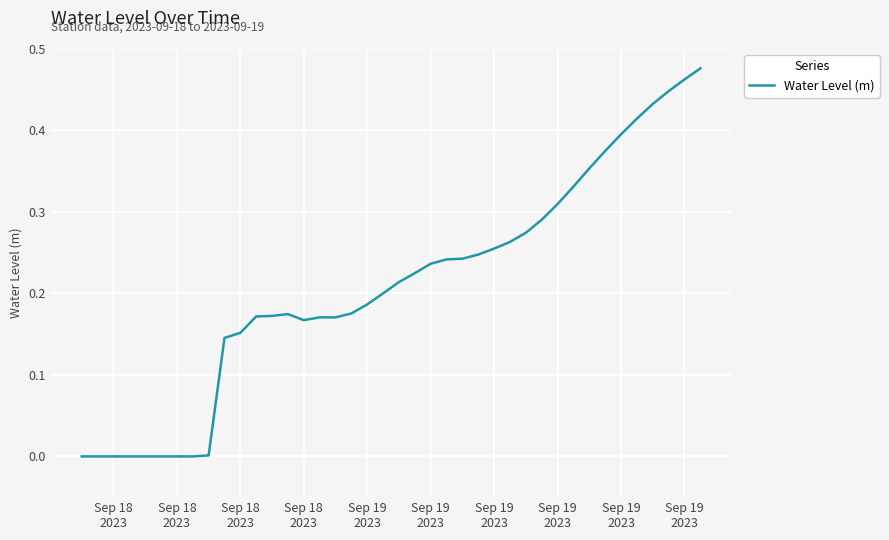

Reading left to right, list all the values displayed in this chart.

-0.0	-0.0	-0.0	-0.0	-0.0	-0.0	-0.0	-0.0	0.0	0.1	0.2	0.2	0.2	0.2	0.2	0.2	0.2	0.2	0.2	0.2	0.2	0.2	0.2	0.2	0.2	0.2	0.3	0.3	0.3	0.3	0.3	0.3	0.4	0.4	0.4	0.4	0.4	0.4	0.5	0.5